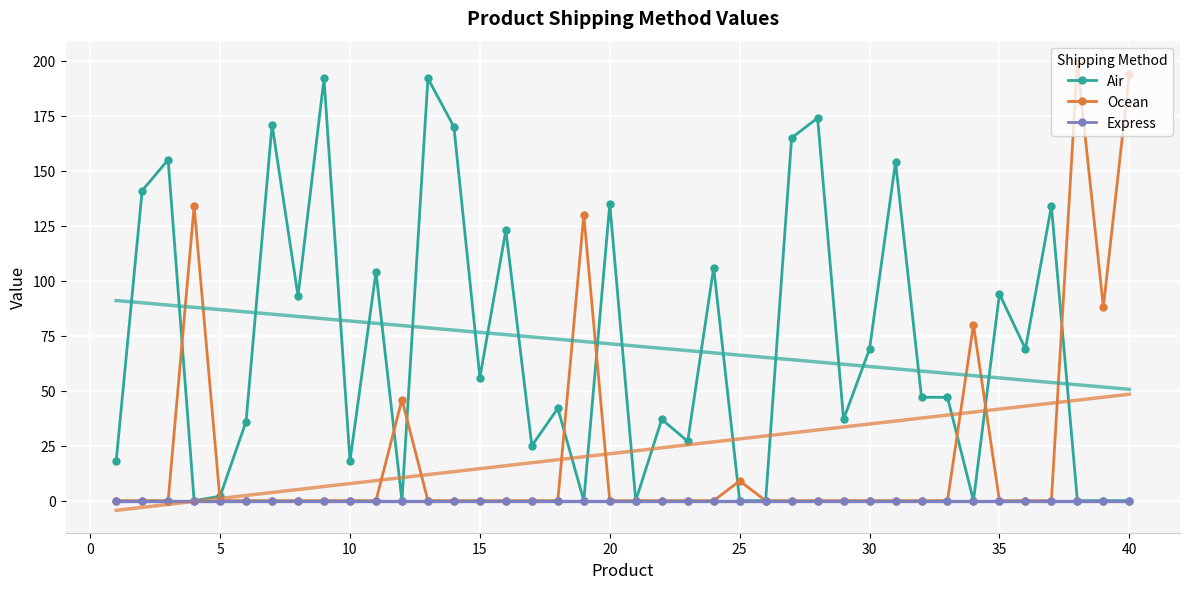

Reading left to right, transcribe all the data shown in this chart.

Air: 18	141	155	0	2	36	171	93	192	18	104	0	192	170	56	123	25	42	0	135	0	37	27	106	0	0	165	174	37	69	154	47	47	0	94	69	134	0	0	0
Ocean: 0	0	0	134	0	0	0	0	0	0	0	46	0	0	0	0	0	0	130	0	0	0	0	0	9	0	0	0	0	0	0	0	0	80	0	0	0	199	88	194
Express: 0	0	0	0	0	0	0	0	0	0	0	0	0	0	0	0	0	0	0	0	0	0	0	0	0	0	0	0	0	0	0	0	0	0	0	0	0	0	0	0